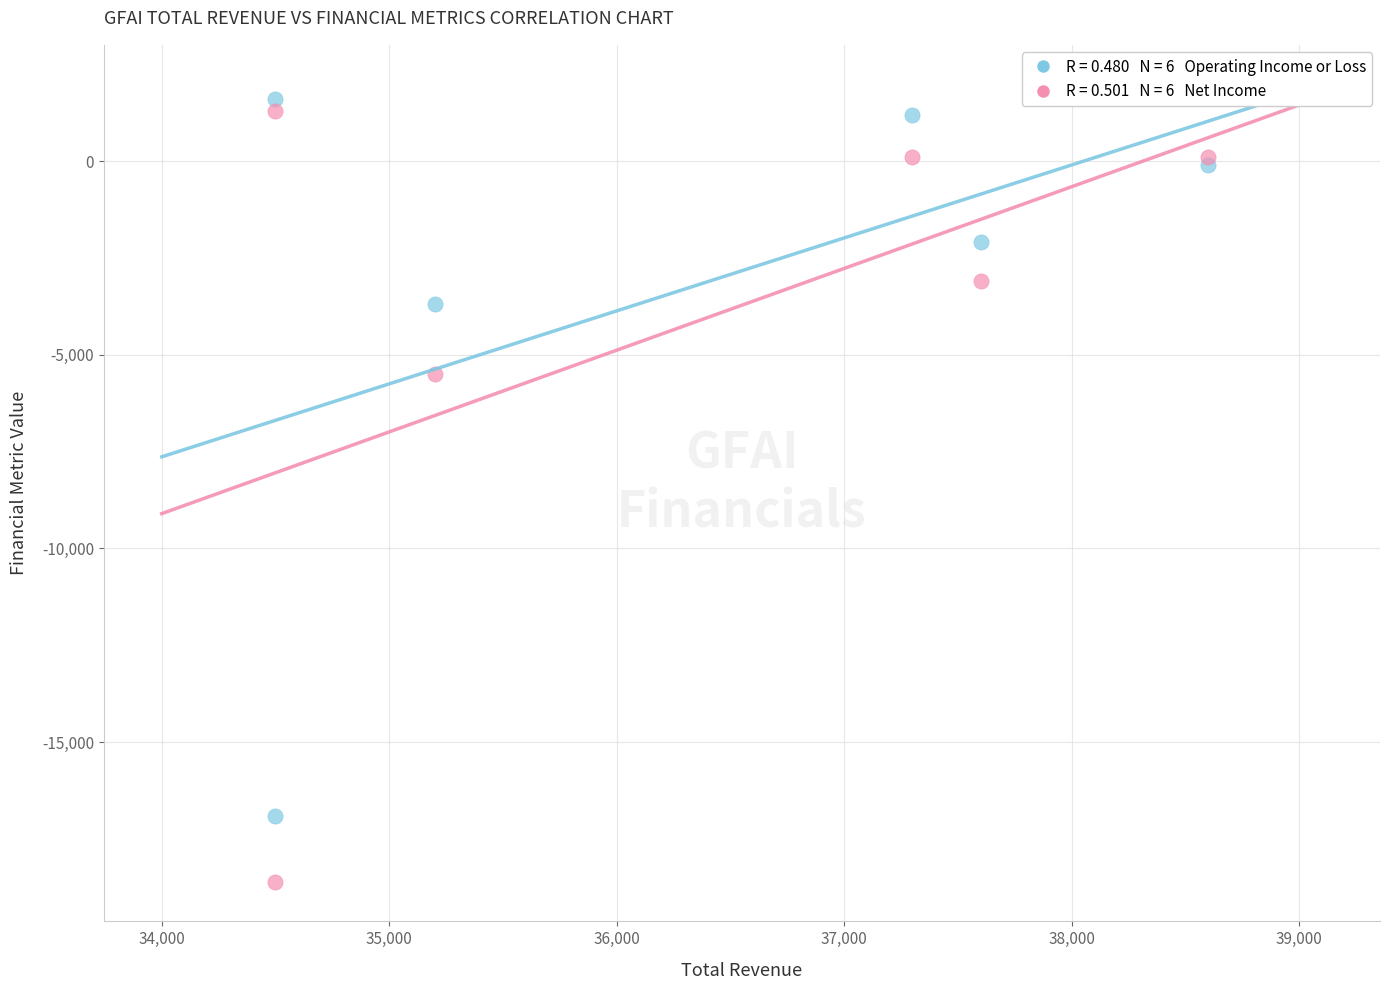

Across all series, what Y value is closest to -8500?

-5500